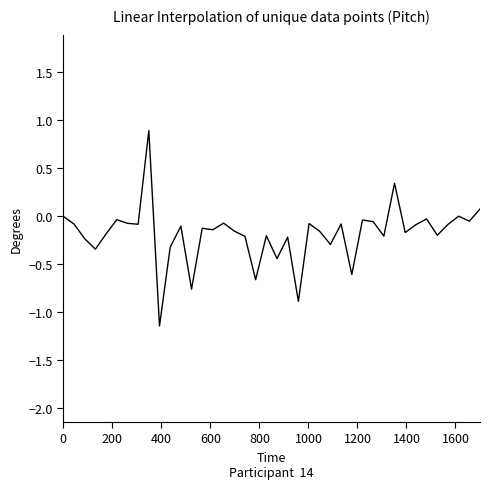

What is the greatest value displayed?

0.9